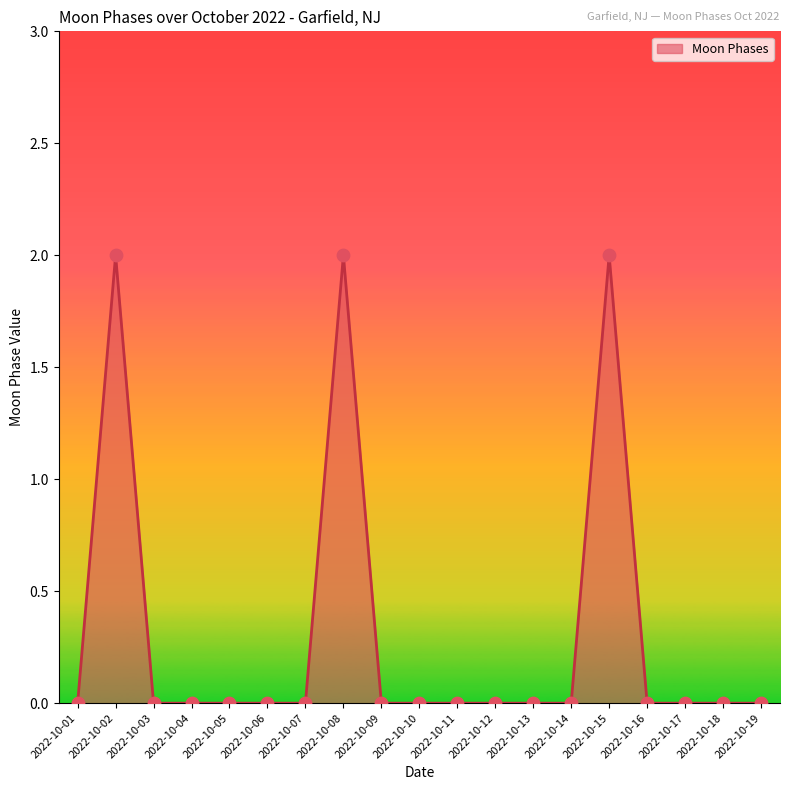

What is the change in value from 2022-10-02 to 2022-10-13?

-2